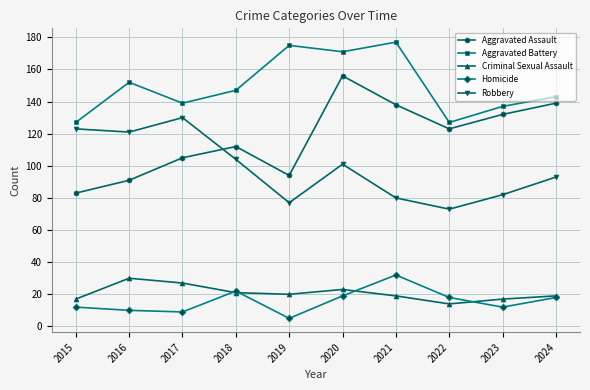

What is the sum of the Robbery values at 2017 and 2020?

231